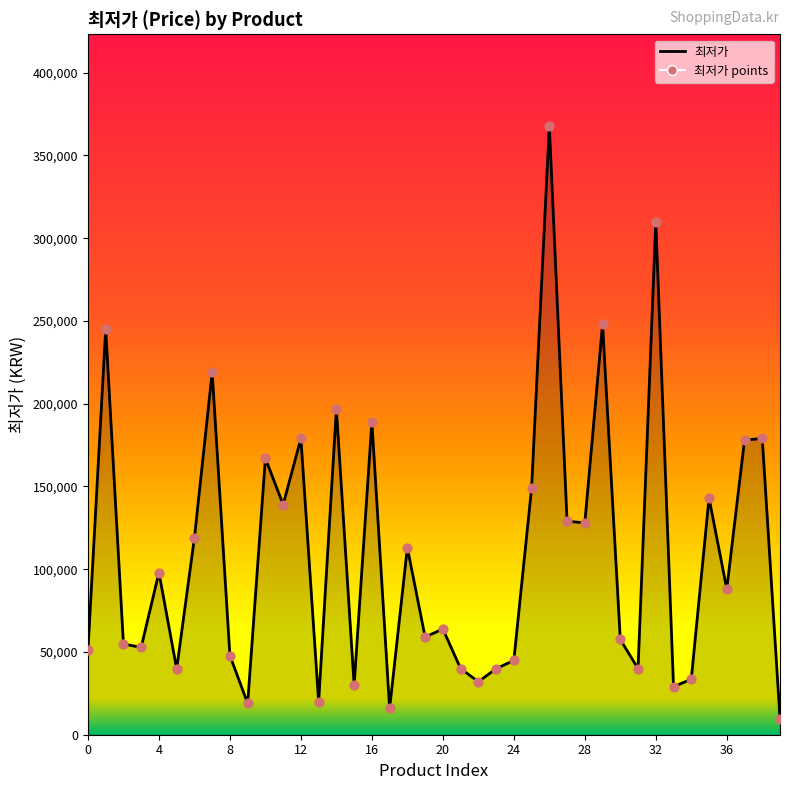

Approximately how many times larger is the value at 32 compared to 30?

5.4